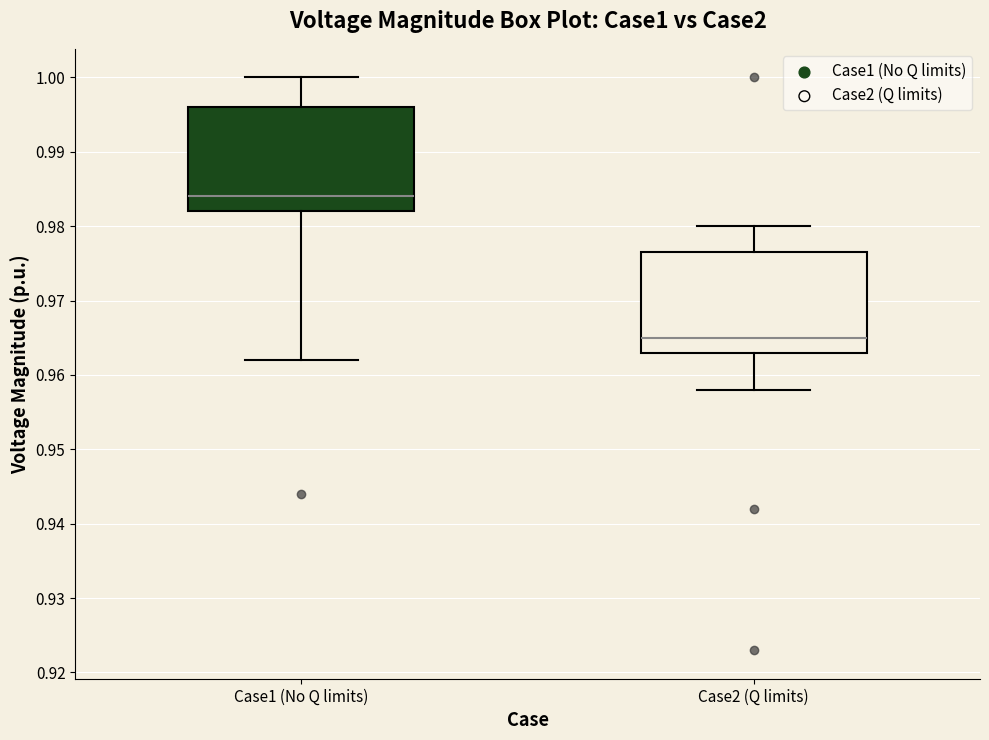

Reading left to right, transcribe this box plot: for each box, give where its median line is, the range the box spans, and where its two whiskers end, as read against the y-axis. The values are not printed on the chart, so give them approximately, as read against the axis.

Case1 (No Q limits): median 0.984, box 0.982 to 0.996, whiskers 0.962 to 1.000
Case2 (Q limits): median 0.965, box 0.963 to 0.977, whiskers 0.958 to 0.980